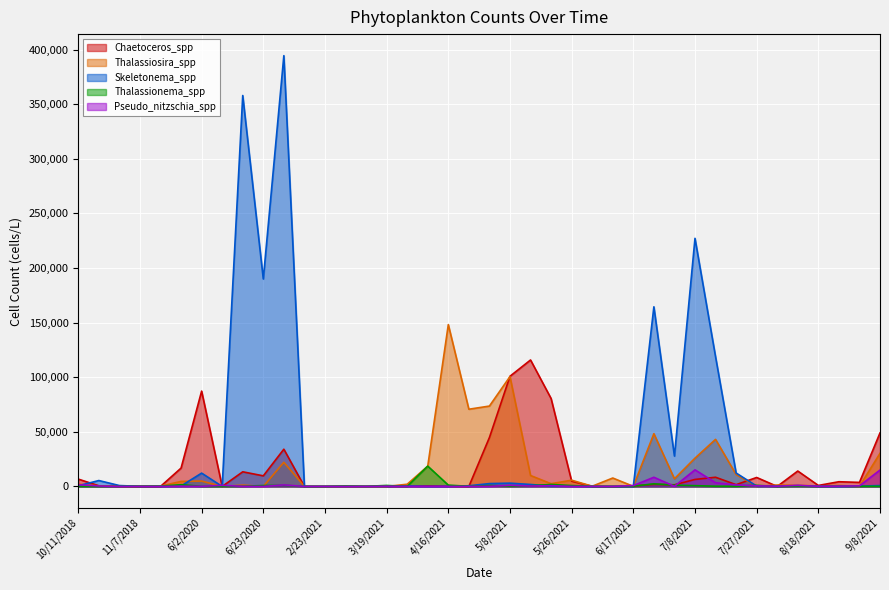

Is it true that Skeletonema_spp equals 1800 at 5/14/2021?

True